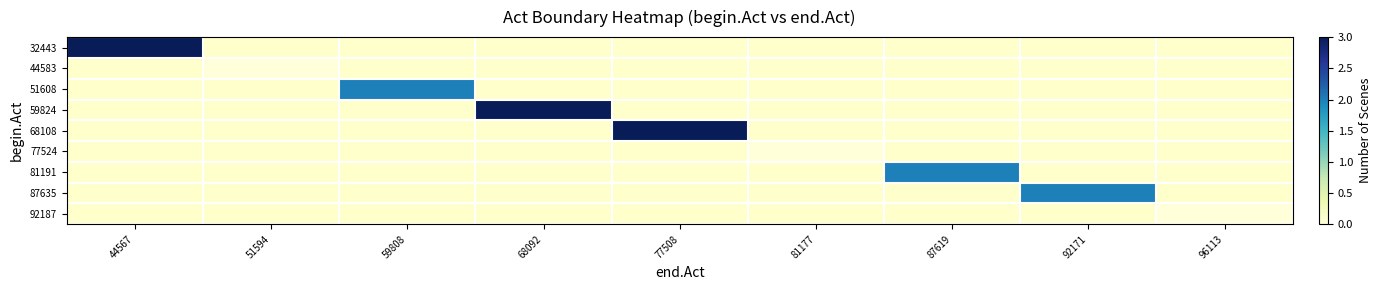

Which series has the largest range (max minus min)?

32443